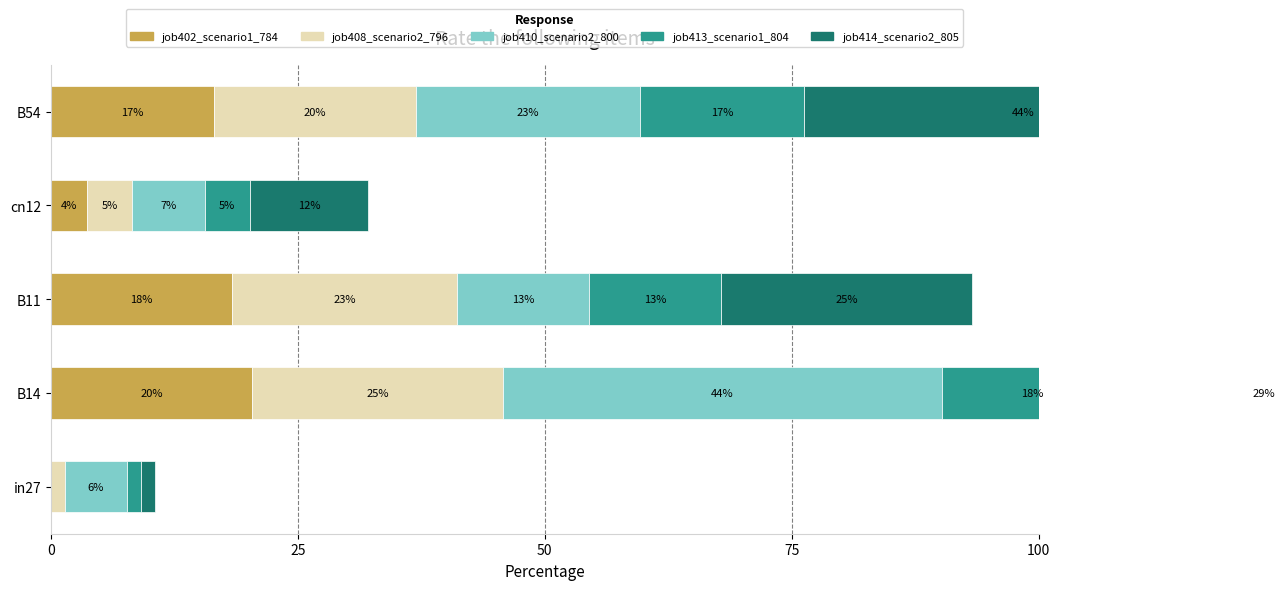

What is the difference between the job408_scenario2_796 values at in27 and B11?

21.3